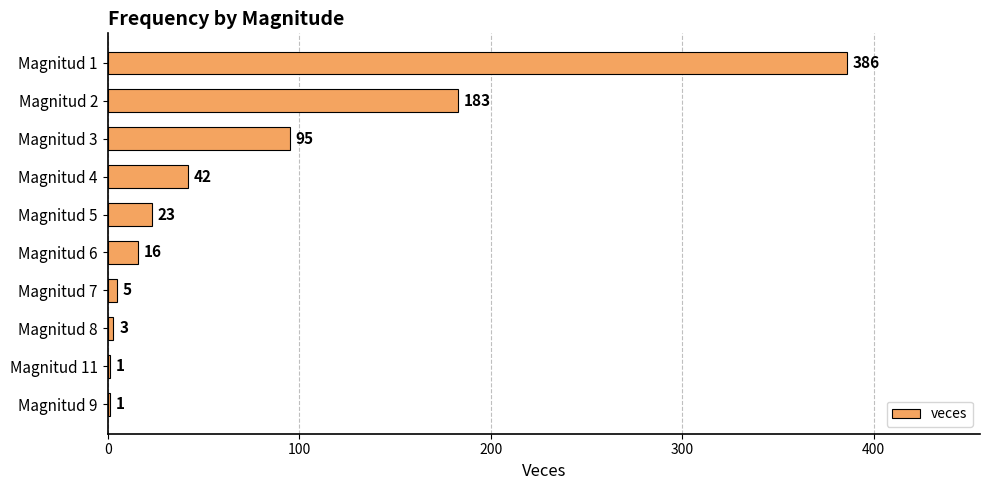

The chart shows a value of 1 at Magnitud 11. True or false?

True